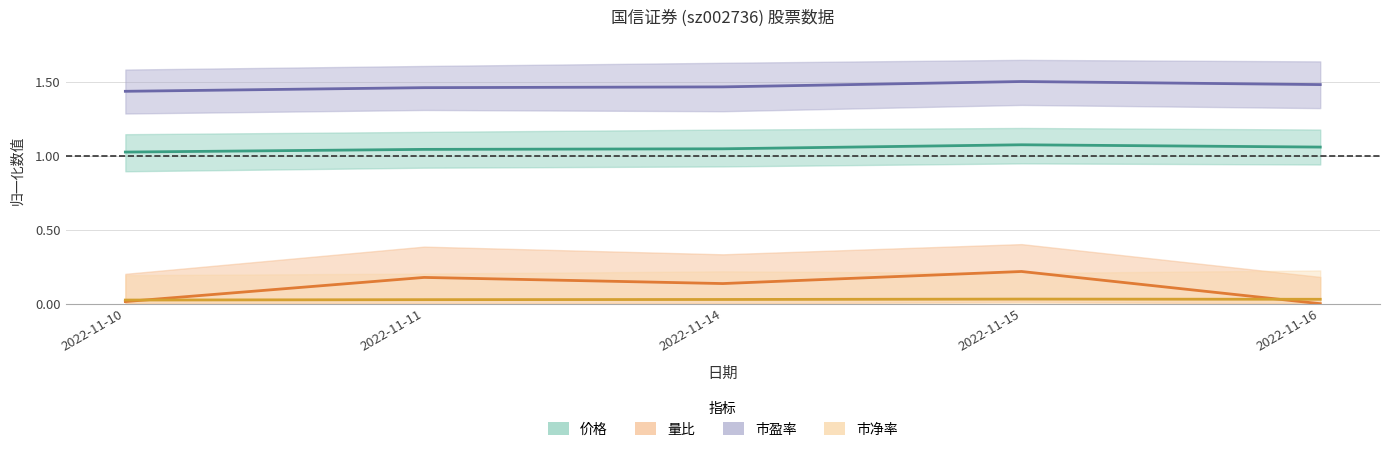

True or false: 市盈率 has a value of 0.9 at 2022-11-15.

False